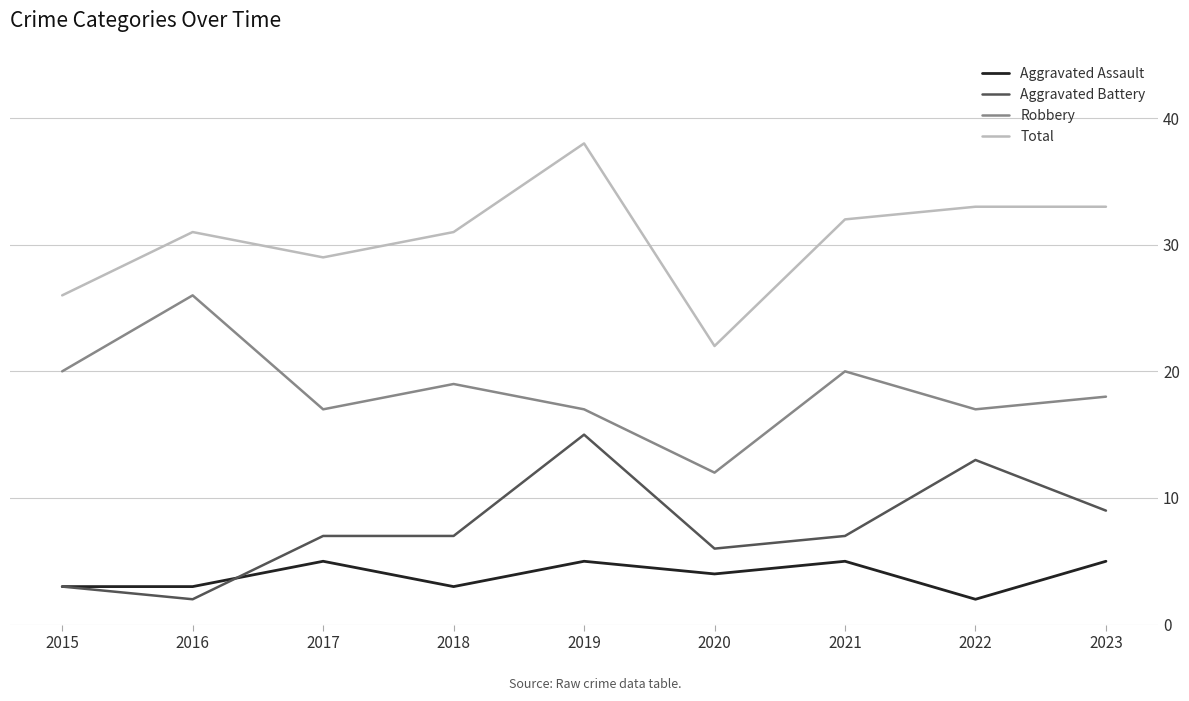

Which category has the lowest value in the Aggravated Battery series?

2016